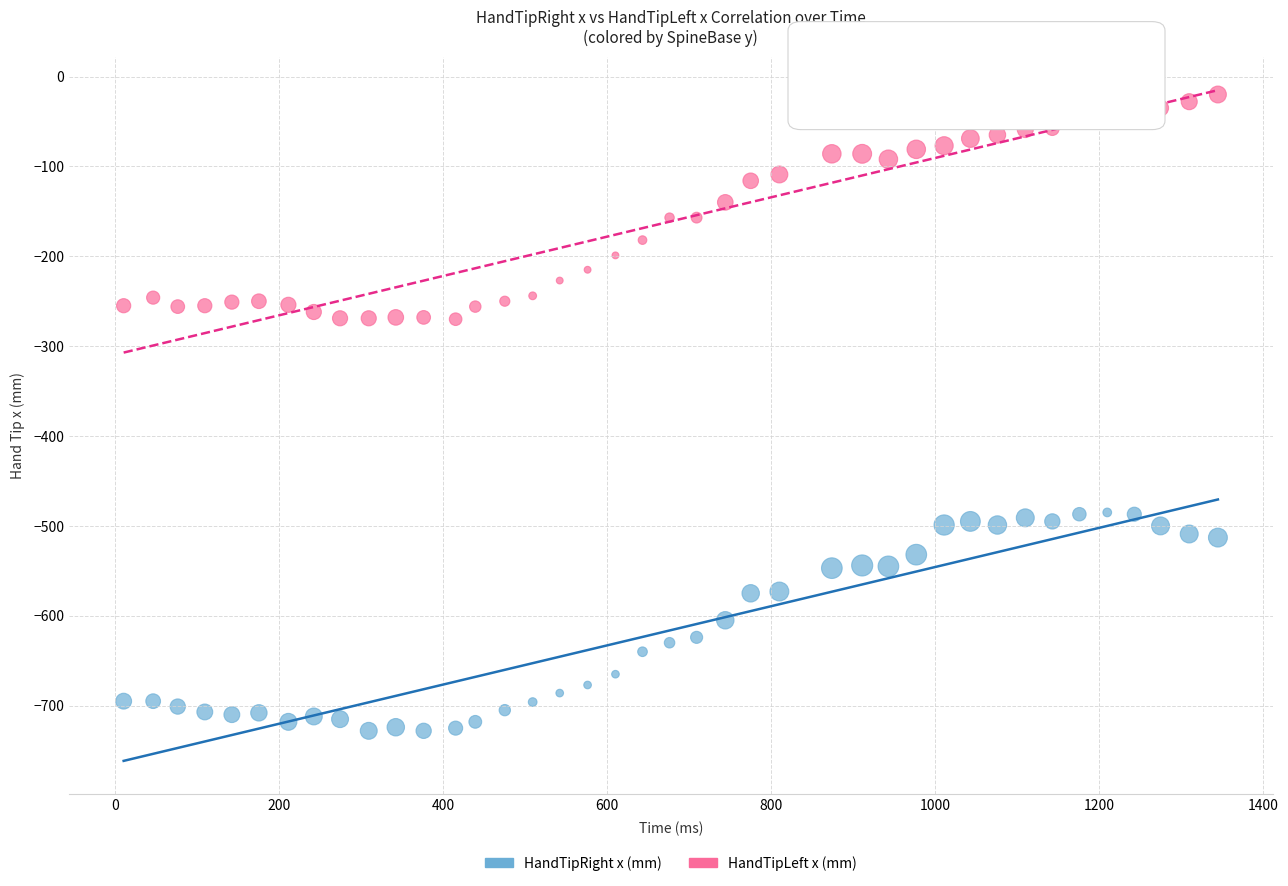

Which series has the largest Y range (max minus min)?

HandTipLeft x (mm)